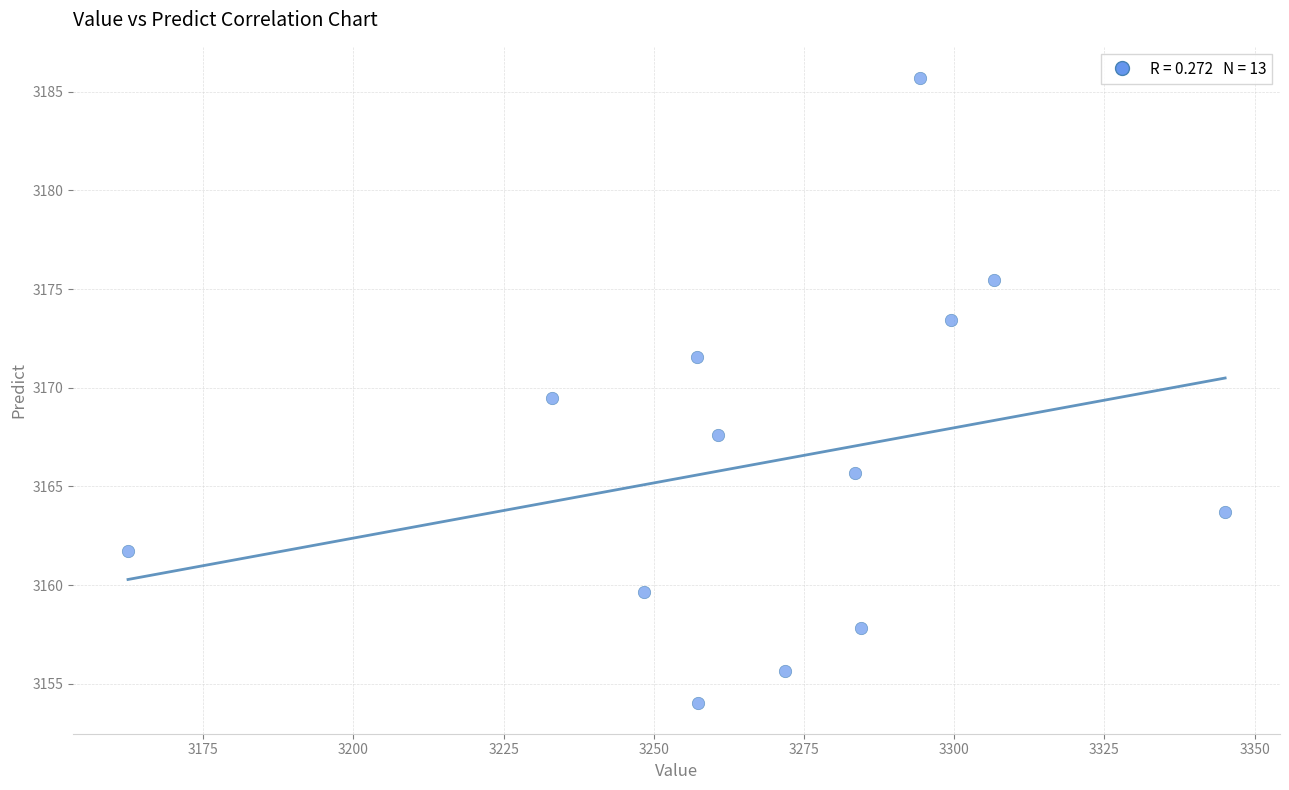

What is the range of Y values (max minus min)?

31.6